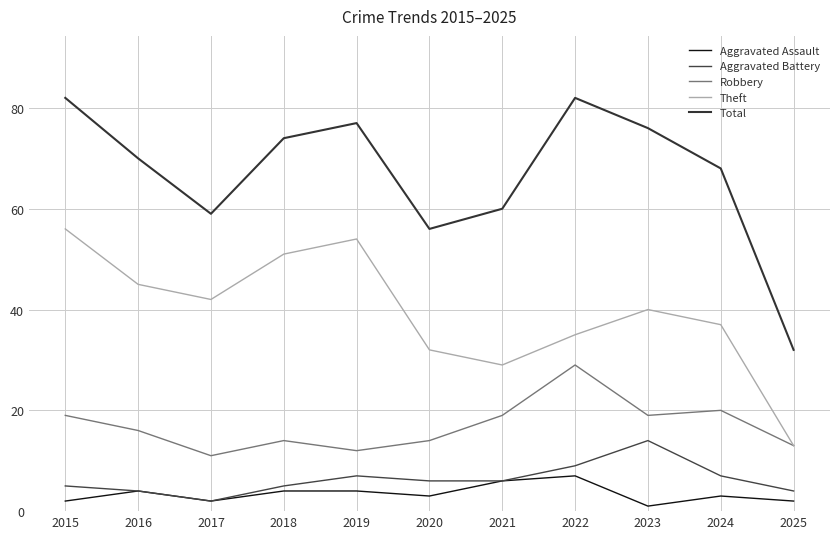

What is the difference between the Theft values at 2015 and 2018?

5